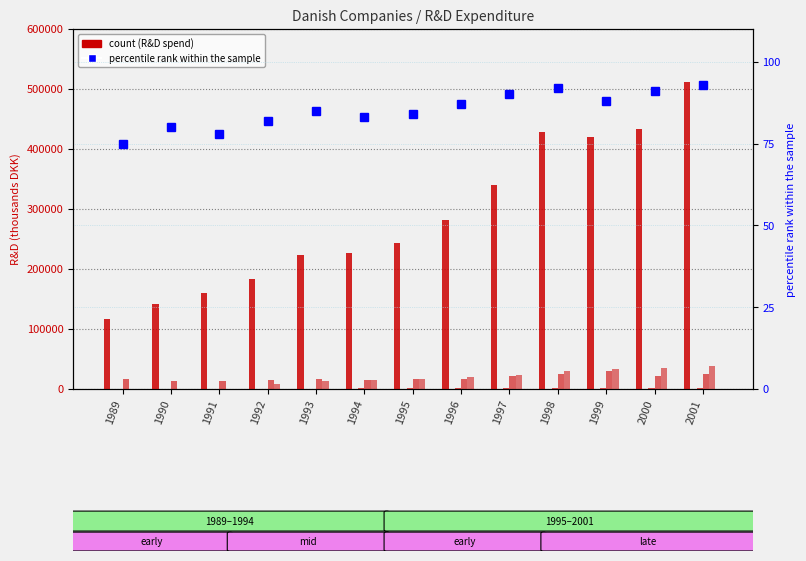

Which has a higher value, 1991 or 2001?

2001